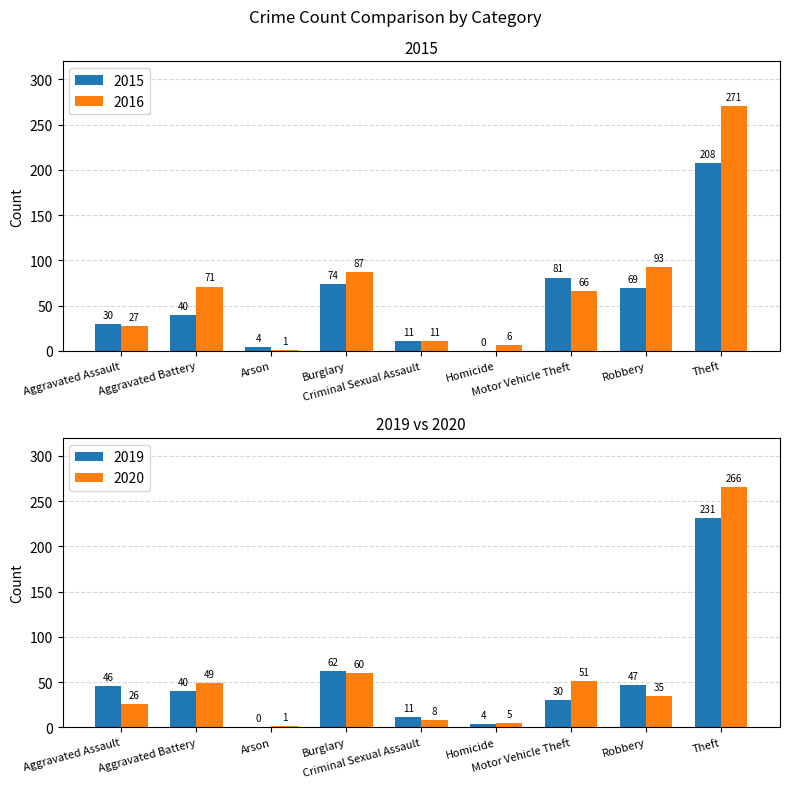

Which category has the lowest value across all series?

Homicide